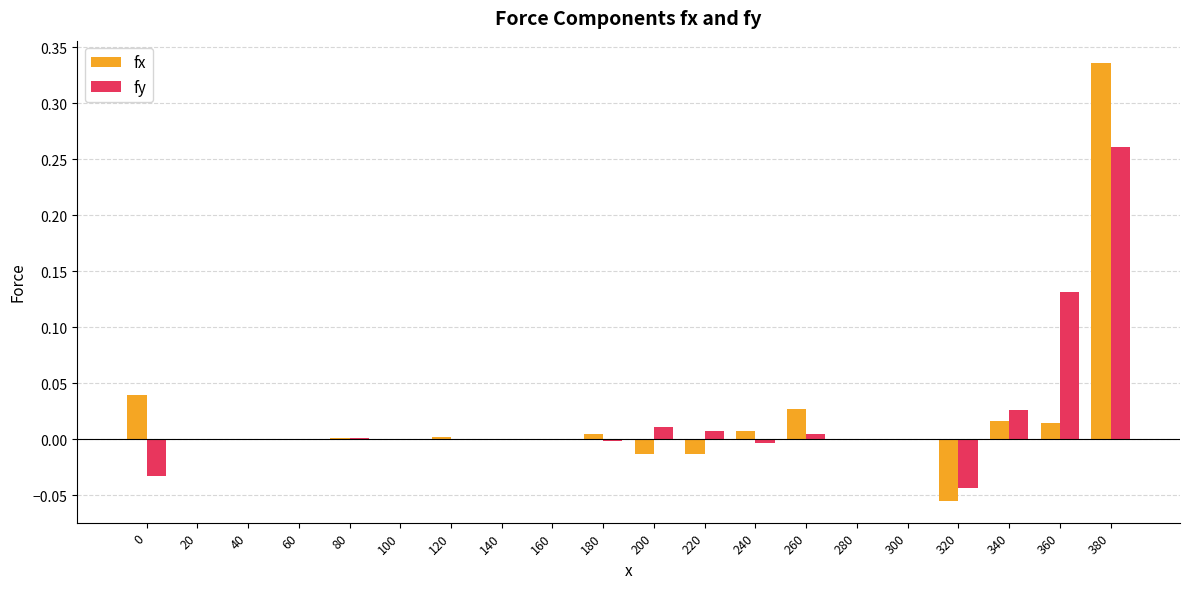

True or false: fy has a value of 0.0 at 140.

True